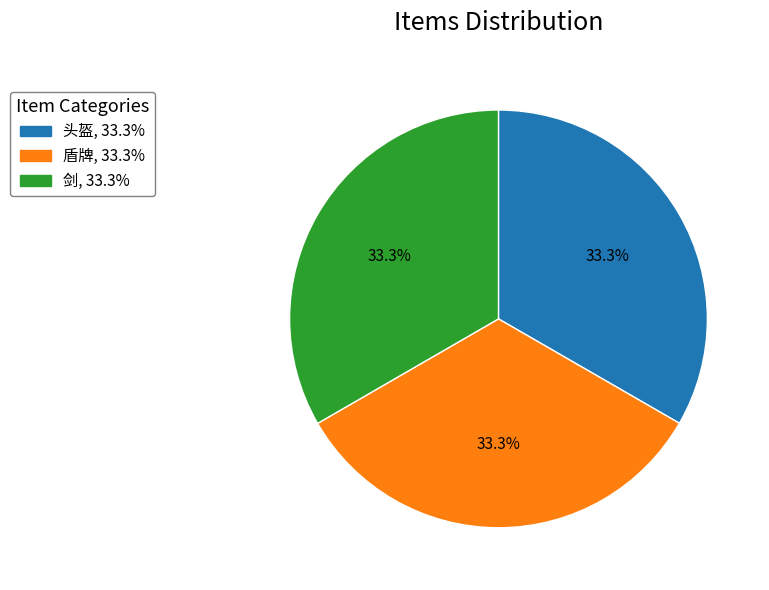

Approximately how many times larger is the value at 头盔, 33.3% compared to 盾牌, 33.3%?

1.0